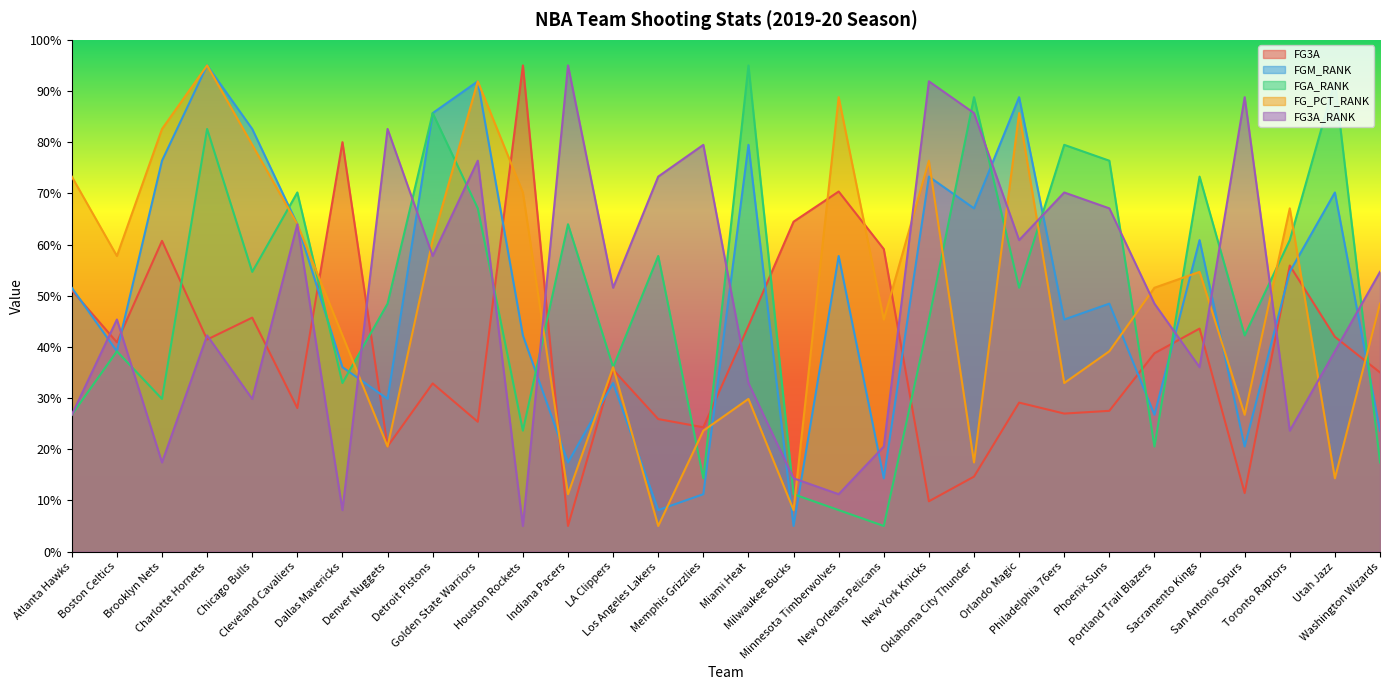

Reading left to right, what are all the values shown in this chart?

FG3A: 51.1	40.9	60.7	41.4	45.7	28.0	80.0	20.5	32.9	25.4	95.0	5.0	35.5	25.9	24.3	44.1	64.5	70.4	59.1	9.8	14.6	29.1	27.0	27.5	38.7	43.6	11.4	55.9	42.0	35.0
FGM_RANK: 51.6	39.1	76.4	95.0	82.6	64.0	36.0	29.8	85.7	91.9	42.2	17.4	32.9	8.1	11.2	79.5	5.0	57.8	14.3	73.3	67.1	88.8	45.3	48.4	26.7	60.9	20.5	54.7	70.2	23.6
FGA_RANK: 26.7	39.1	29.8	82.6	54.7	70.2	32.9	48.4	85.7	67.1	23.6	64.0	36.0	57.8	14.3	95.0	11.2	8.1	5.0	45.3	88.8	51.6	79.5	76.4	20.5	73.3	42.2	60.9	91.9	17.4
FG_PCT_RANK: 73.3	57.8	82.6	95.0	79.5	64.0	42.2	20.5	60.9	91.9	70.2	11.2	36.0	5.0	23.6	29.8	8.1	88.8	45.3	76.4	17.4	85.7	32.9	39.1	51.6	54.7	26.7	67.1	14.3	48.4
FG3A_RANK: 26.7	45.3	17.4	42.2	29.8	64.0	8.1	82.6	57.8	76.4	5.0	95.0	51.6	73.3	79.5	32.9	14.3	11.2	20.5	91.9	85.7	60.9	70.2	67.1	48.4	36.0	88.8	23.6	39.1	54.7